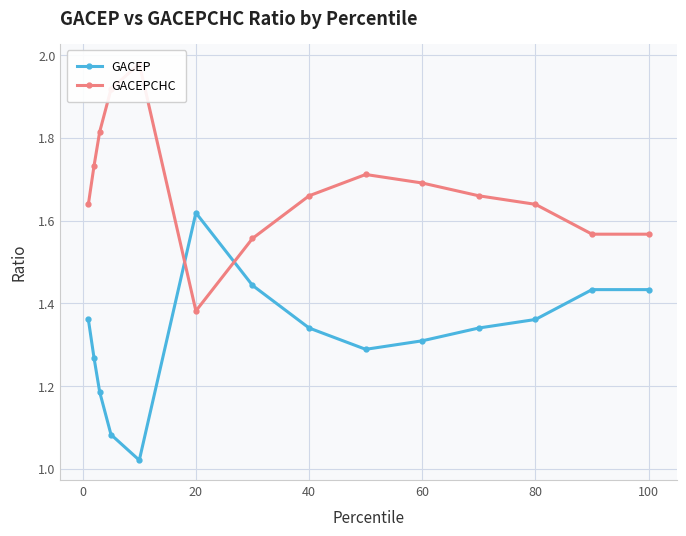

What is the highest value of the GACEPCHC series?

2.0